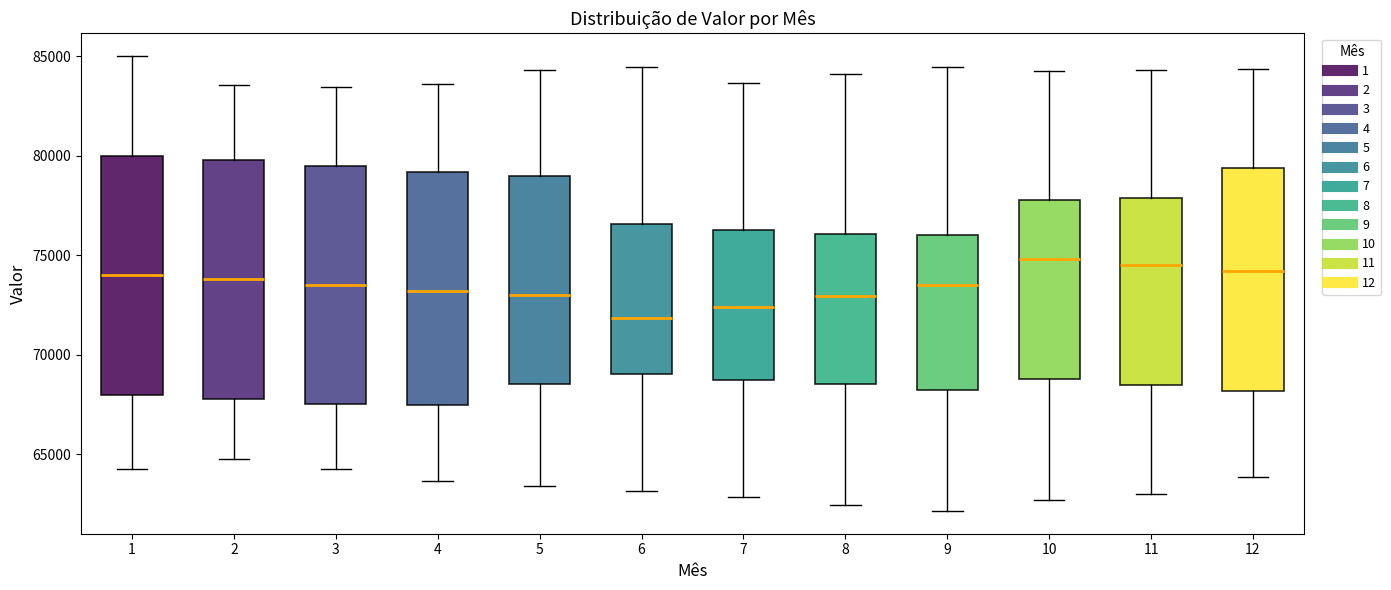

Reading left to right, transcribe this box plot: for each box, give where its median line is, the range the box spans, and where its two whiskers end, as read against the y-axis. The values are not printed on the chart, so give them approximately, as read against the axis.

1: median 74000, box 68000 to 80000, whiskers 64500 to 85000
2: median 74000, box 68000 to 80000, whiskers 65000 to 83500
3: median 73500, box 67500 to 79500, whiskers 64000 to 83500
4: median 73000, box 67500 to 79000, whiskers 63500 to 83500
5: median 73000, box 68500 to 79000, whiskers 63500 to 84500
6: median 72000, box 69000 to 76500, whiskers 63000 to 84500
7: median 72500, box 69000 to 76500, whiskers 63000 to 83500
8: median 73000, box 68500 to 76000, whiskers 62500 to 84000
9: median 73500, box 68500 to 76000, whiskers 62000 to 84500
10: median 75000, box 69000 to 78000, whiskers 62500 to 84500
11: median 74500, box 68500 to 78000, whiskers 63000 to 84500
12: median 74000, box 68000 to 79500, whiskers 64000 to 84500